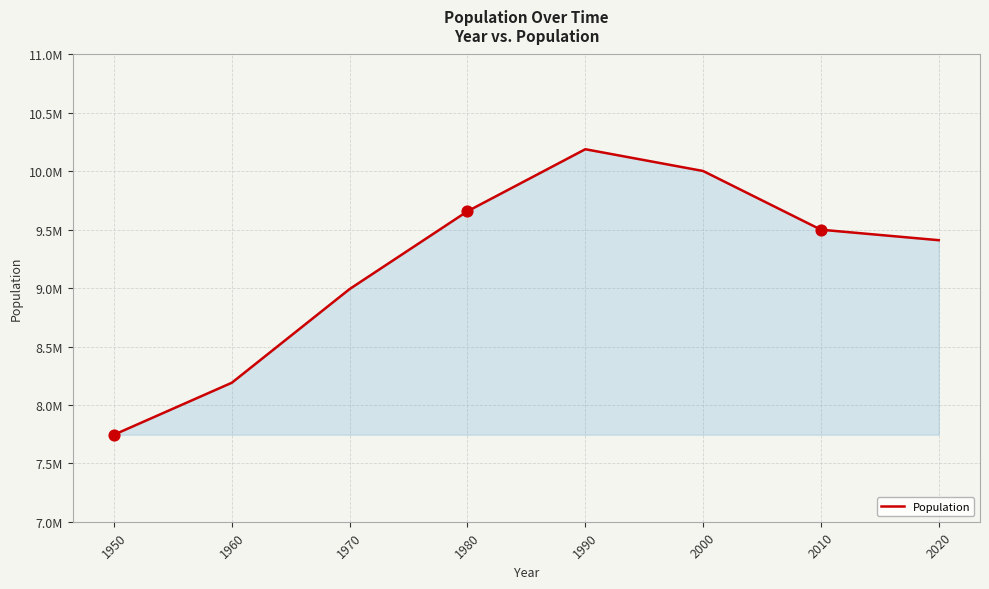

Is this an area chart (filled region under the line)?

Yes